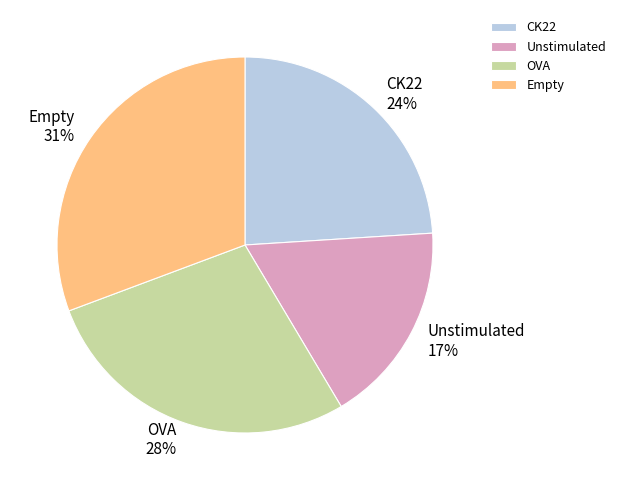

Rank the categories by value from highest to lowest.

Empty, OVA, CK22, Unstimulated